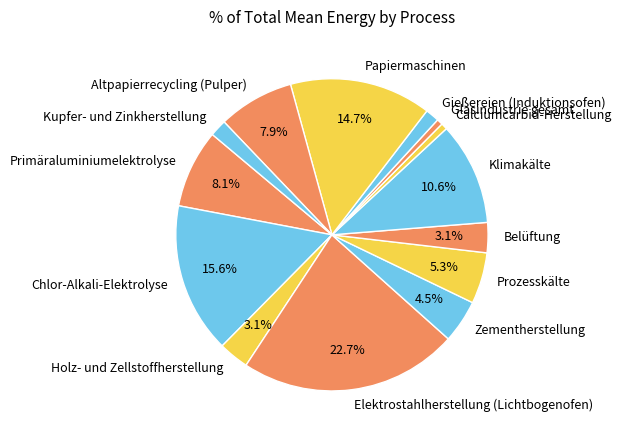

Is there any slice that represents more than half of the pie?

No